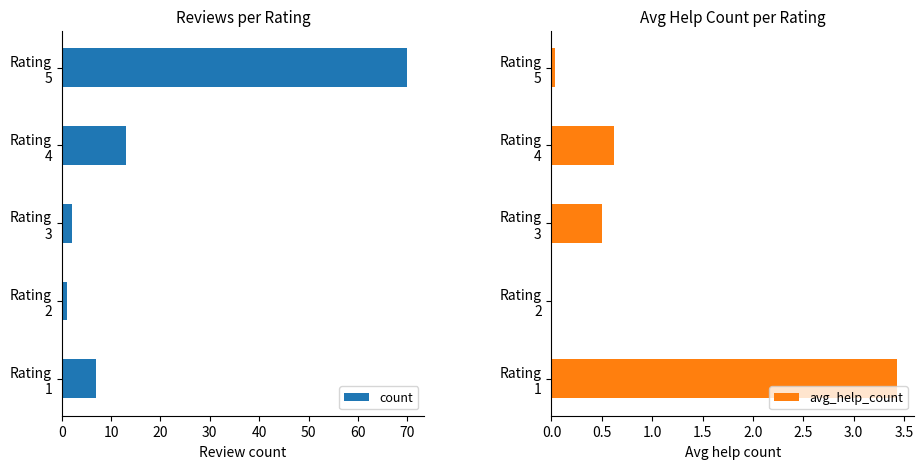

Are the bars grouped side by side (vs. stacked)?

Yes